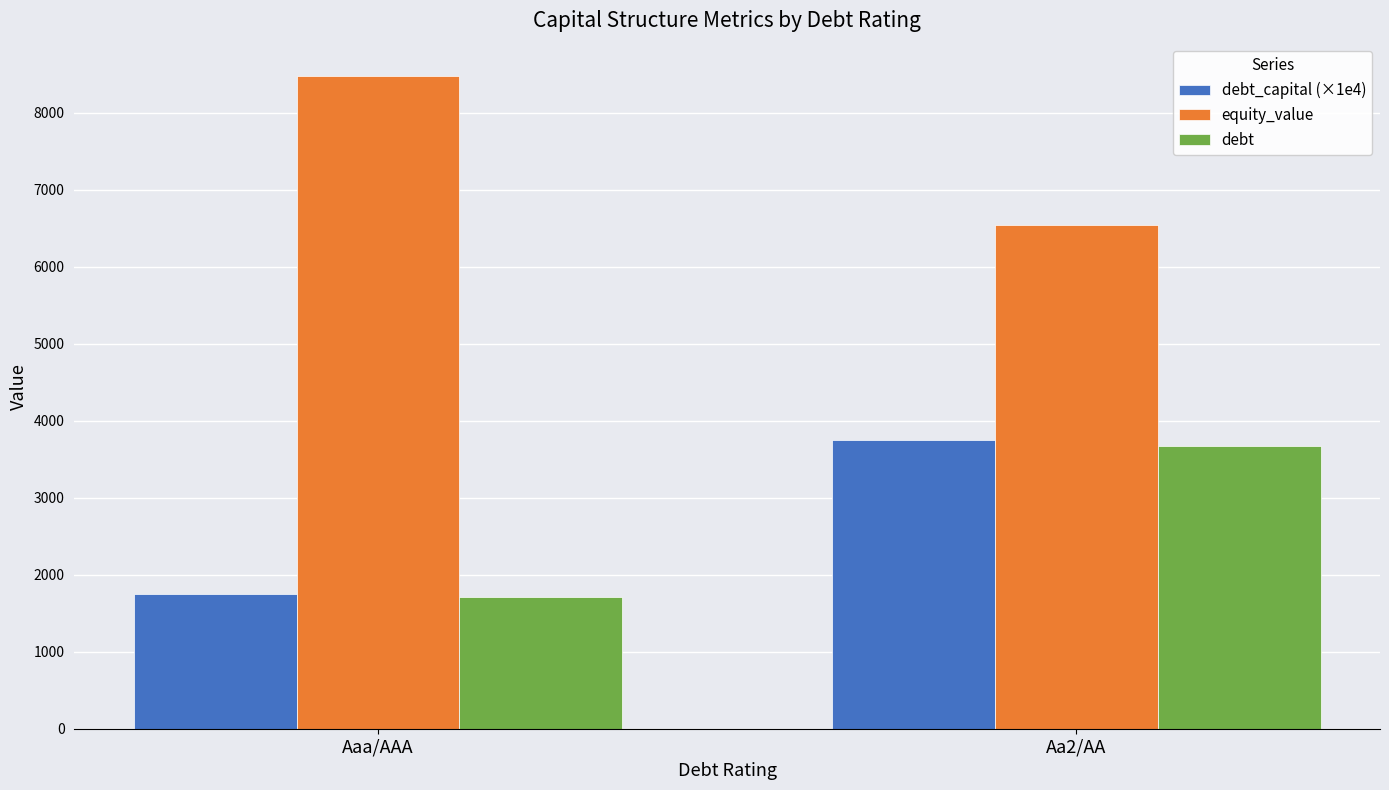

What position from the left is Aa2/AA?

2